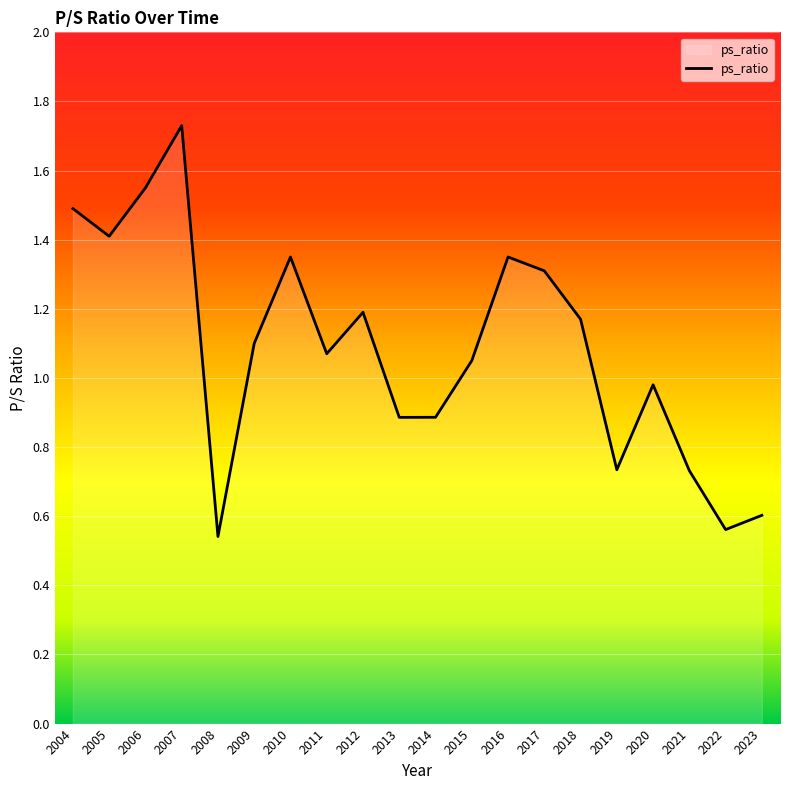

The value at 2018 is 1.2. True or false?

True